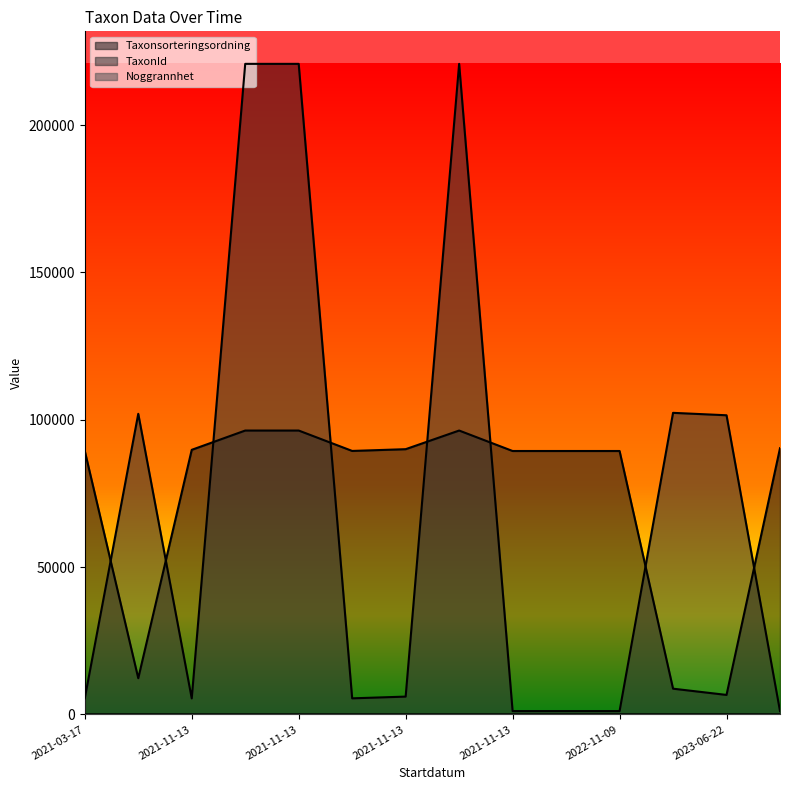

Where do TaxonId and Taxonsorteringsordning first cross each other?

2021-03-17 and 2021-03-17